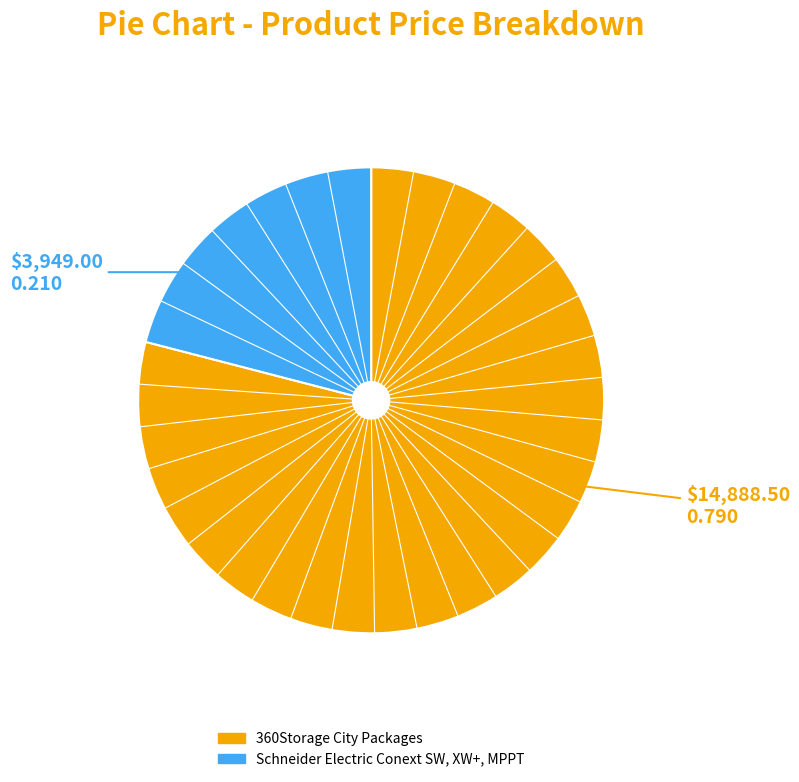

Does any single category account for the majority?

Yes